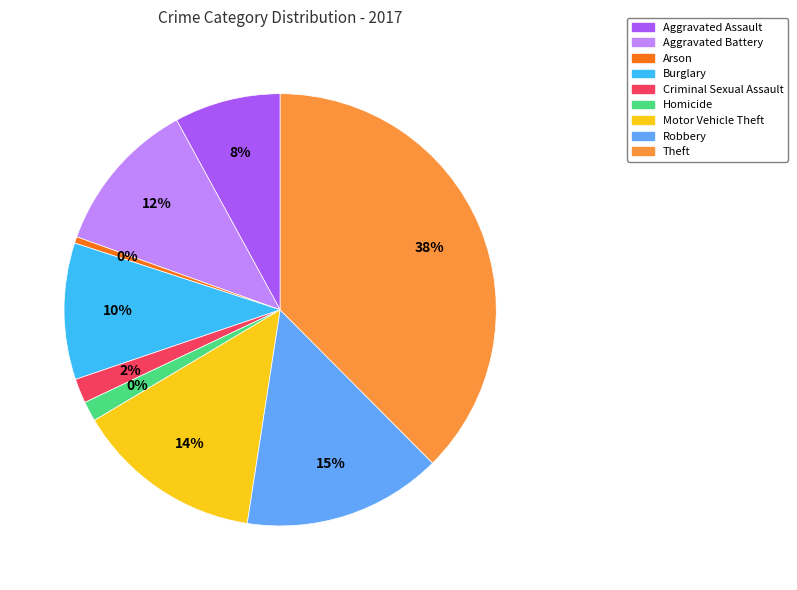

How many slices are in this pie chart?

9